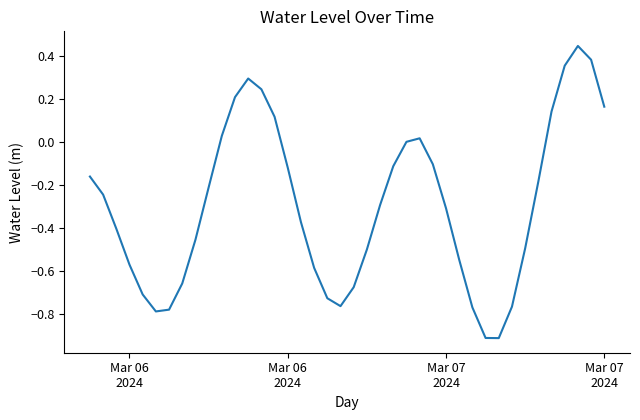

What is the smallest value displayed?

-0.9